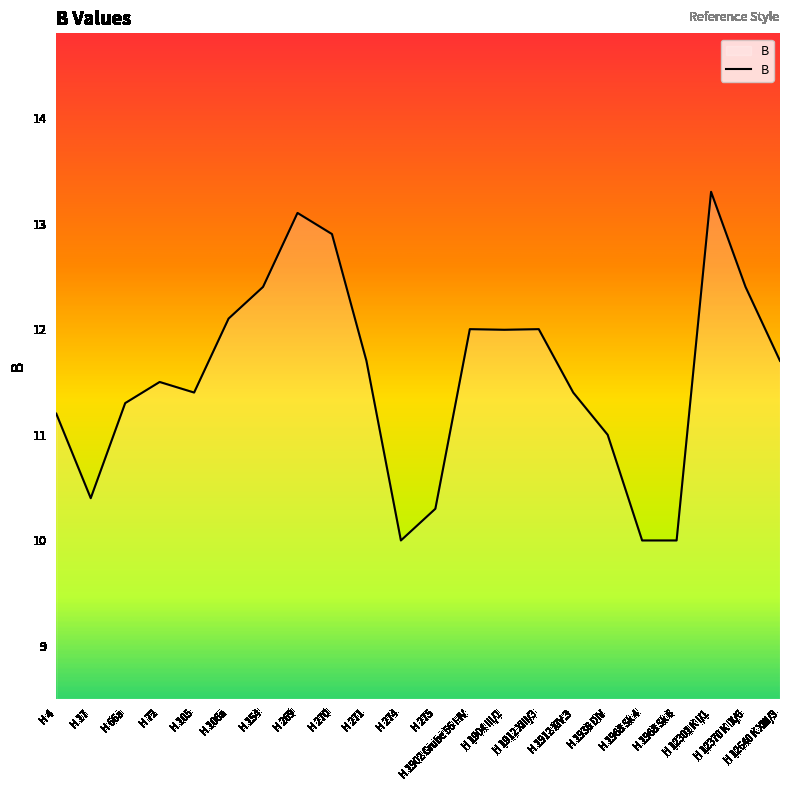

Is it true that the value at H 105 is 11.4?

True